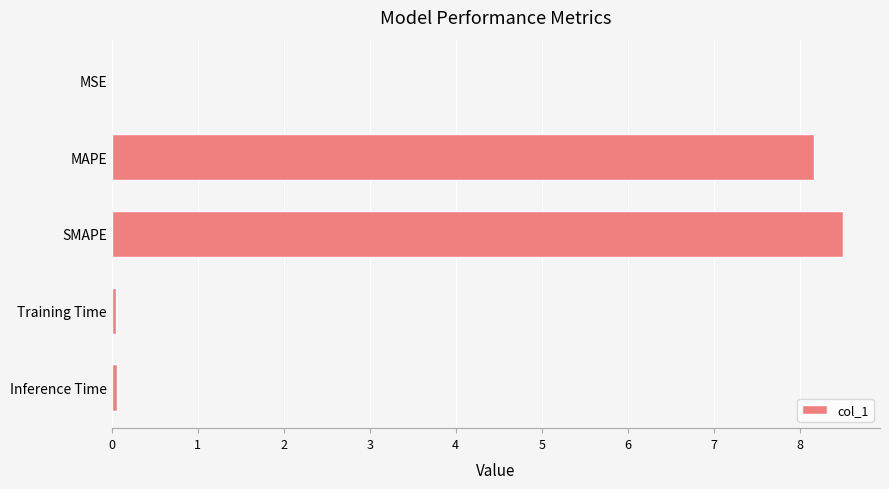

True or false: the data shows 13.9 at MAPE.

False